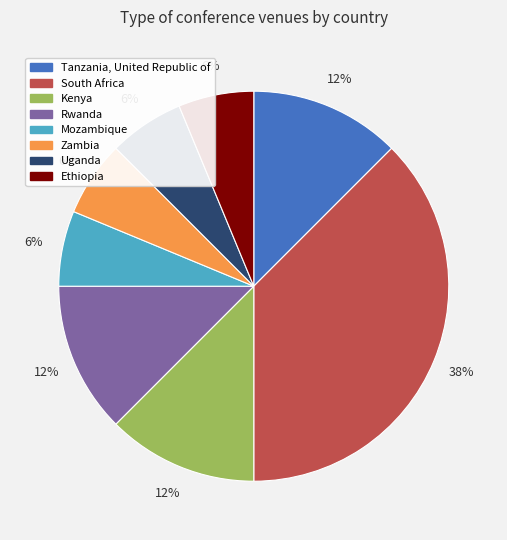

Does Tanzania, United Republic of represent more than half of the total?

No